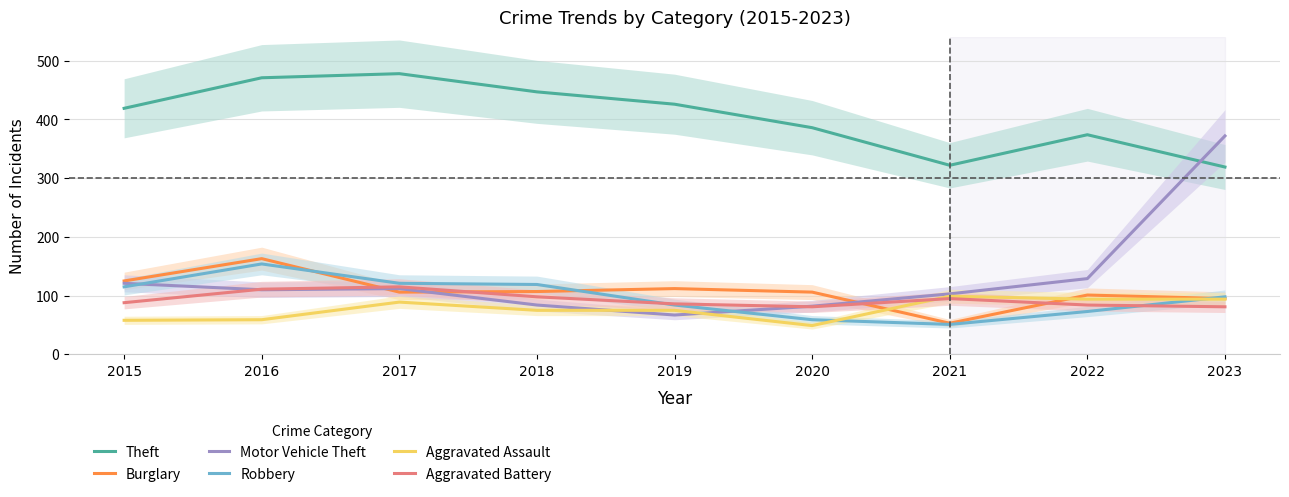

What is the value of the Theft point at the 9th from the left?

319